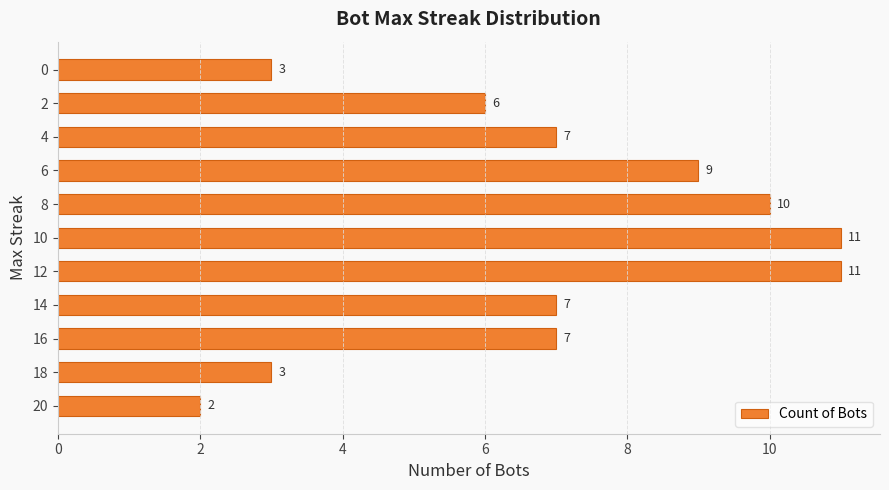

What is the change in value from 12 to 4?

-4